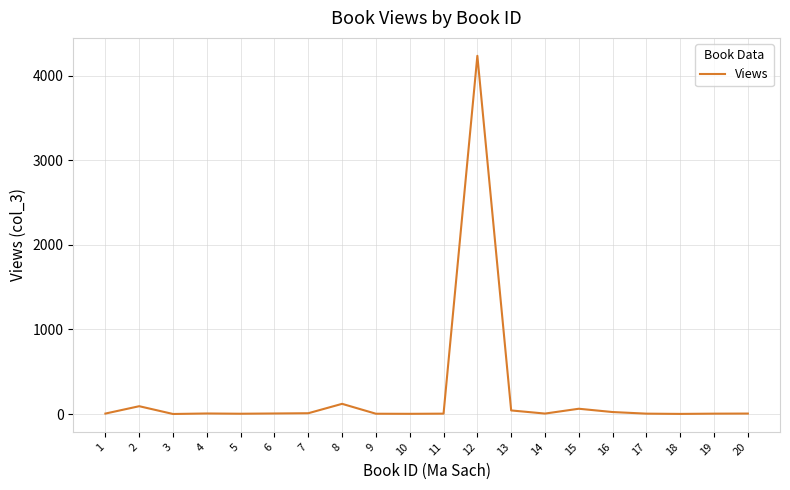

What is the greatest value displayed?

4234